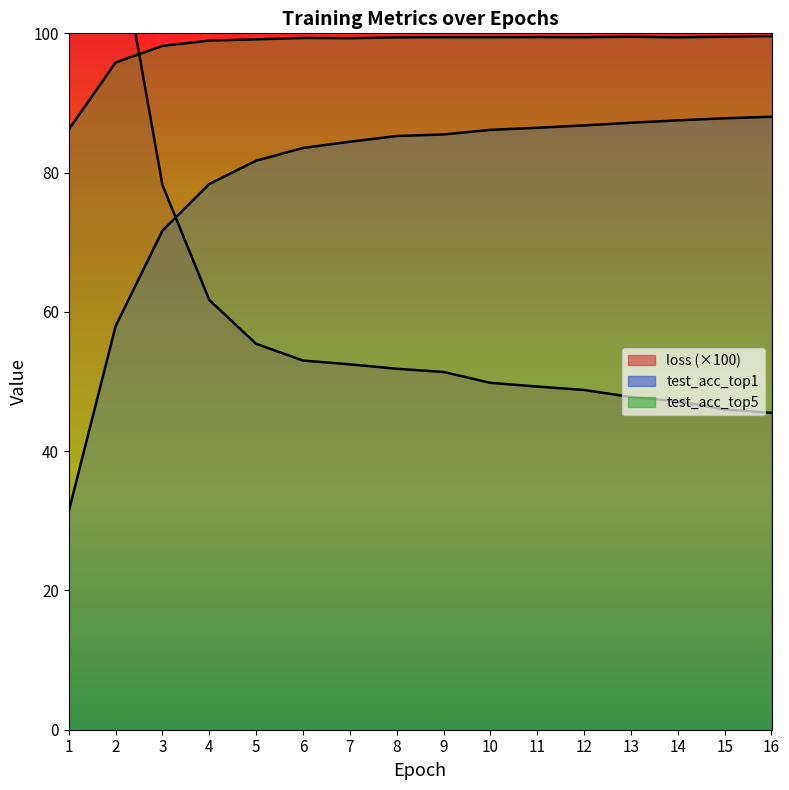

What is the difference between the highest and lowest values at 1?

151.0